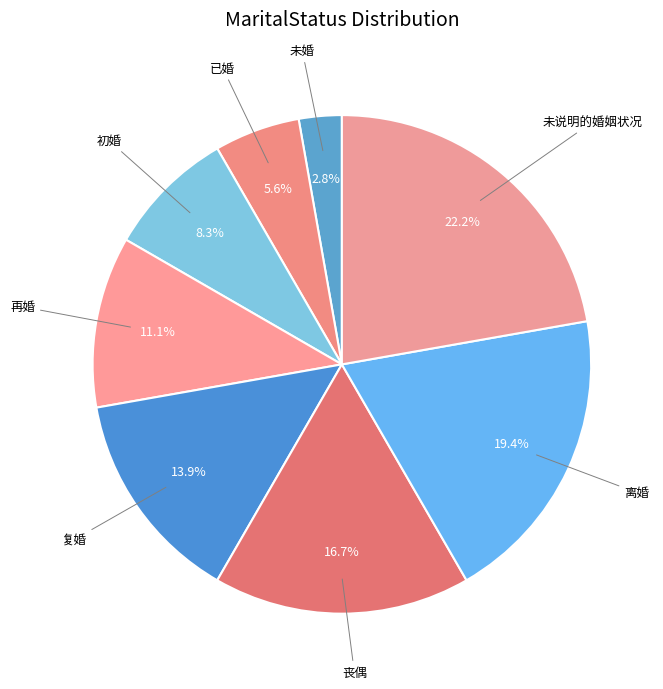

Rank the categories by value from lowest to highest.

未婚, 已婚, 初婚, 再婚, 复婚, 丧偶, 离婚, 未说明的婚姻状况